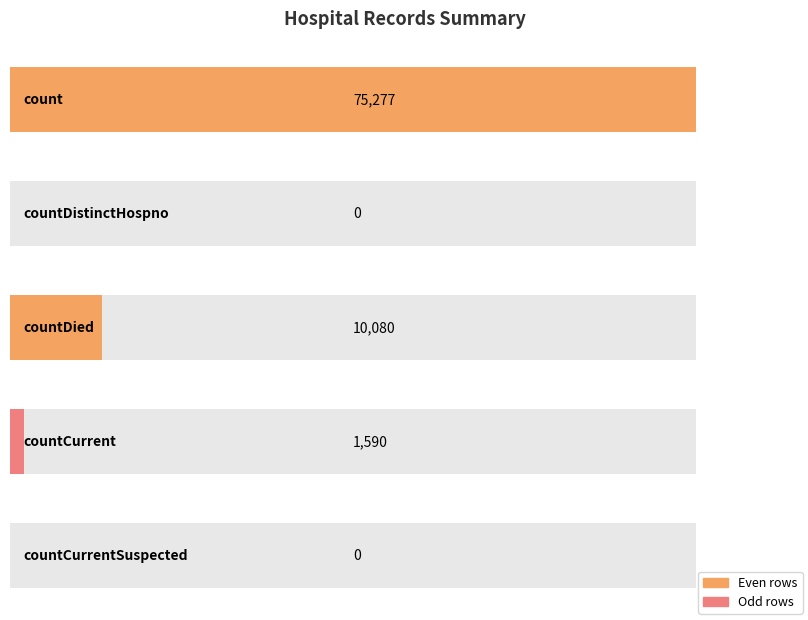

What is the maximum value shown in the chart?

75277